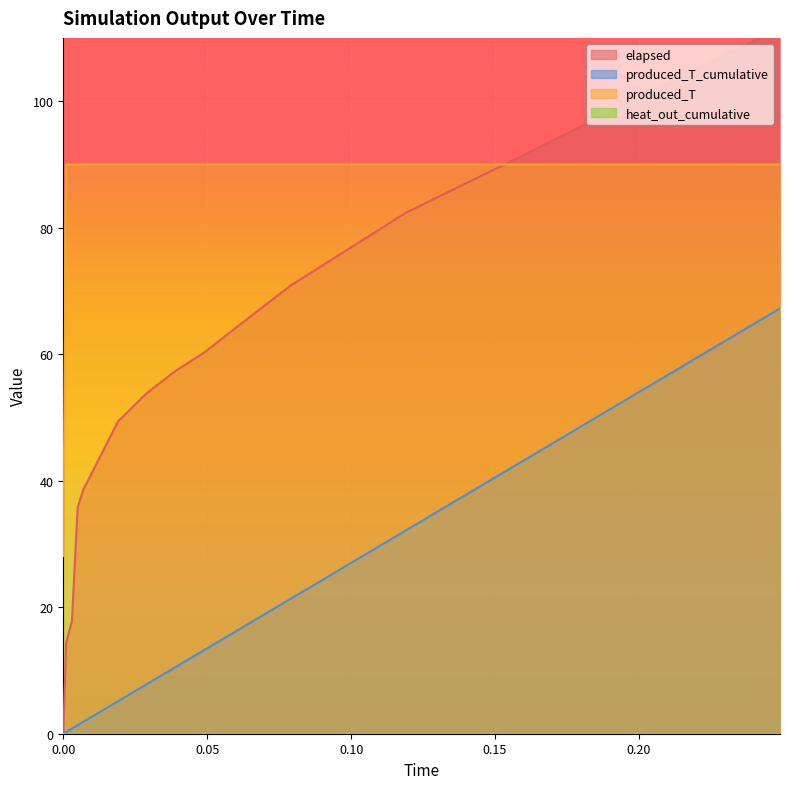

True or false: produced_T and produced_T_cumulative cross at least once.

False